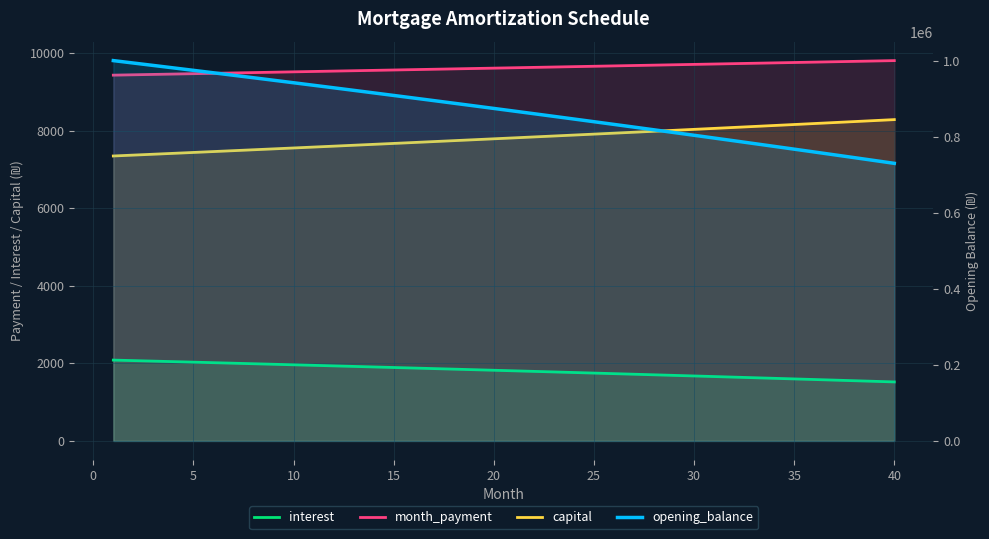

What are all the series names shown in the legend?

interest, month_payment, capital, opening_balance